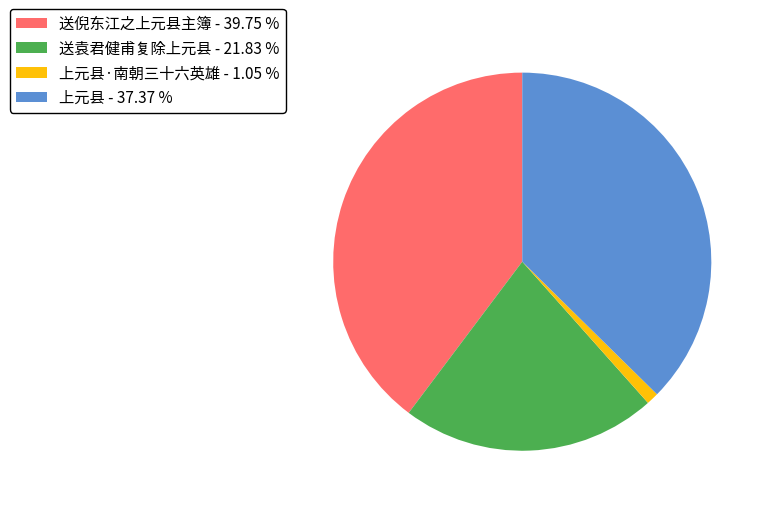

What is the ratio of the value at 送倪东江之上元县主簿 - 39.75 % to the value at 上元县 - 37.37 %?

1.1